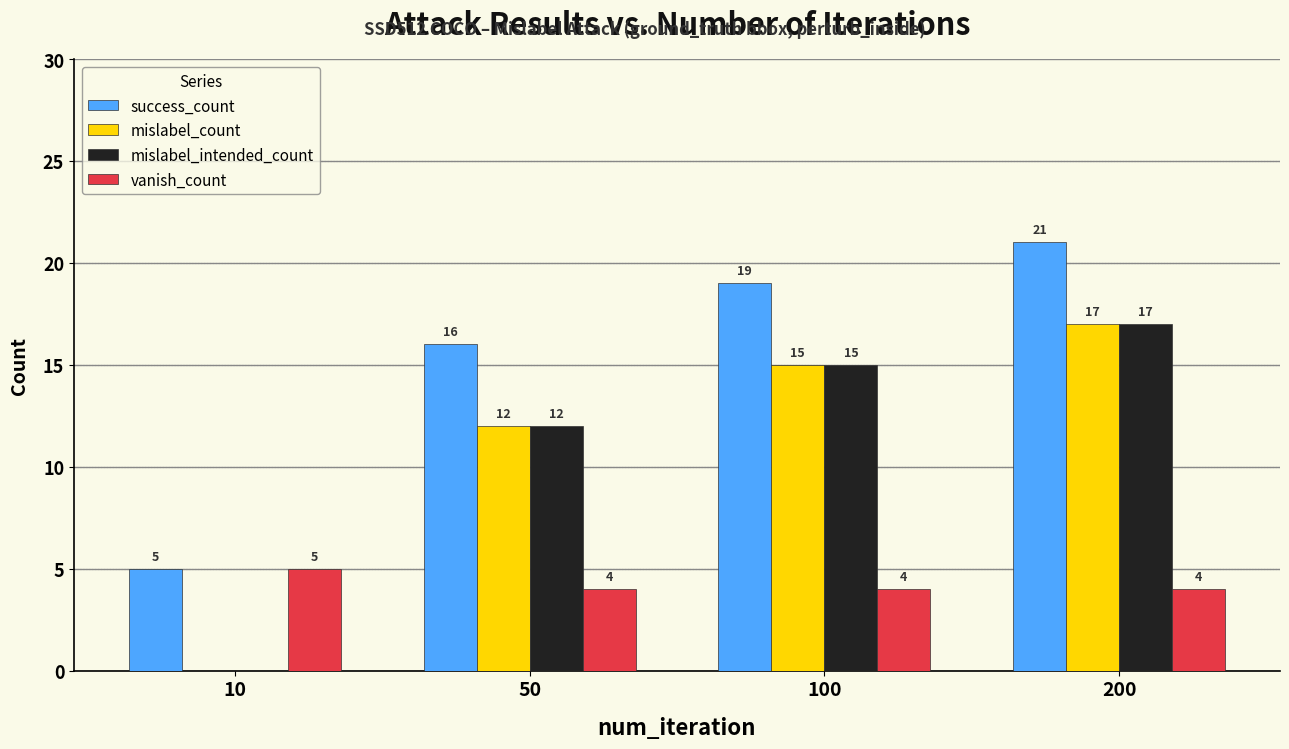

How many values in mislabel_count are above zero?

3